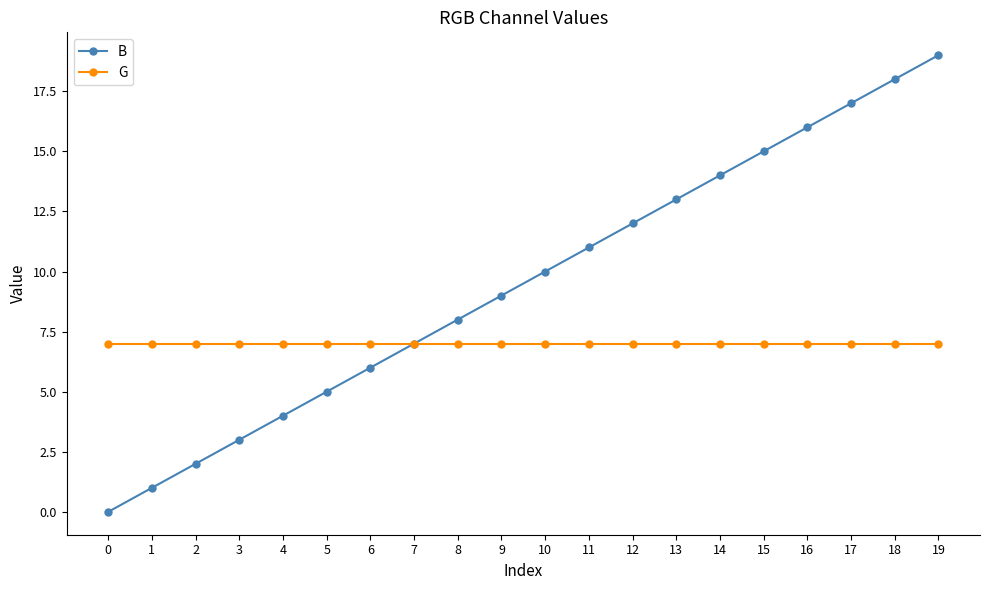

List the labels in order of B value, largest first.

19, 18, 17, 16, 15, 14, 13, 12, 11, 10, 9, 8, 7, 6, 5, 4, 3, 2, 1, 0